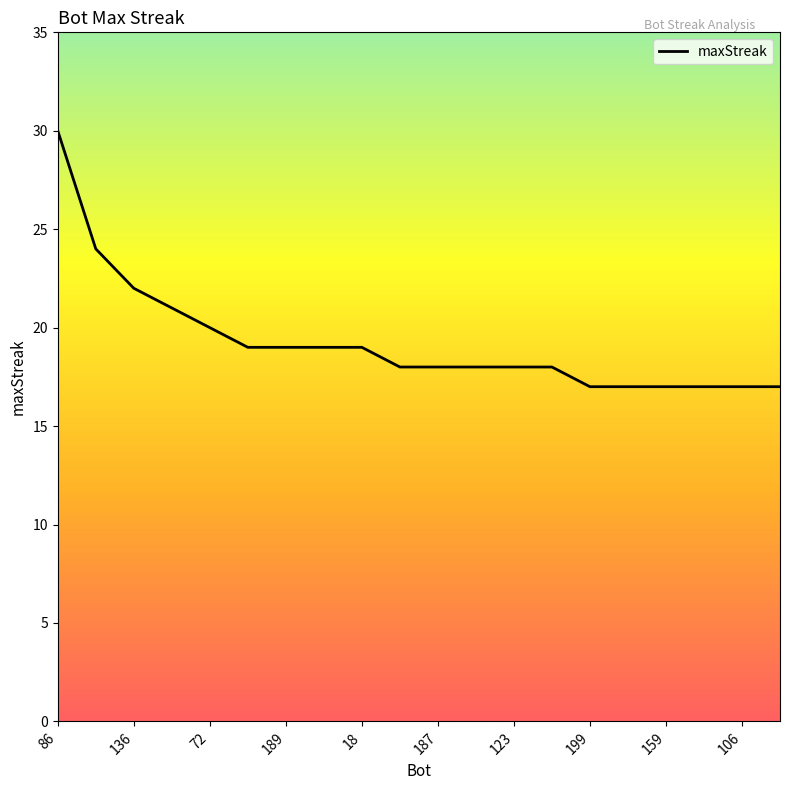

What is the smallest value displayed?

17